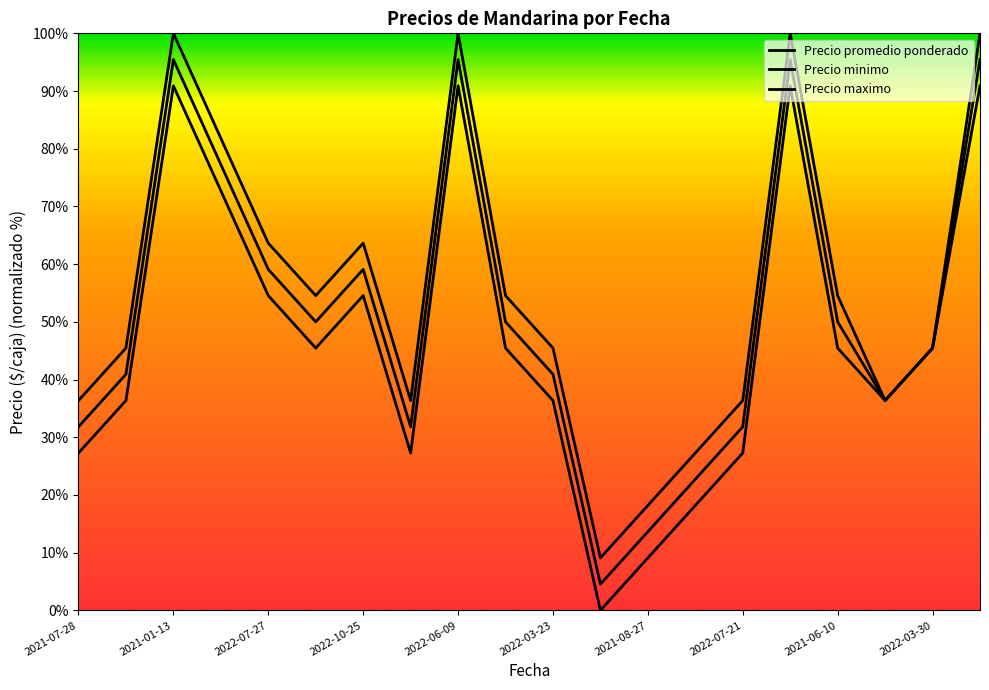

True or false: Precio maximo and Precio minimo cross at least once.

False